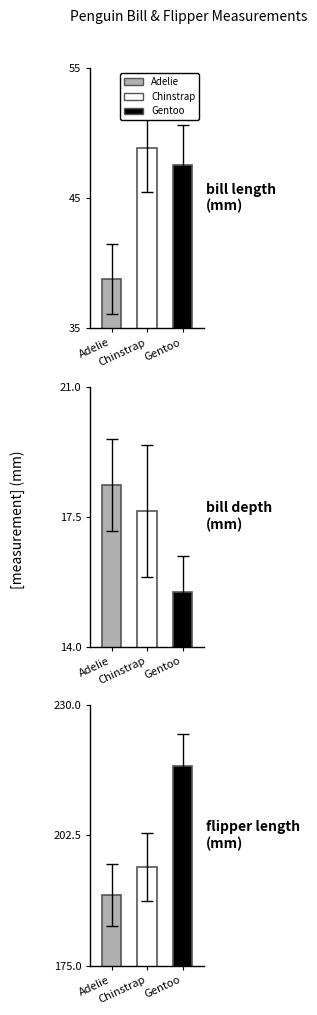

What is the average value of the flipper_length_mm series?

201.0